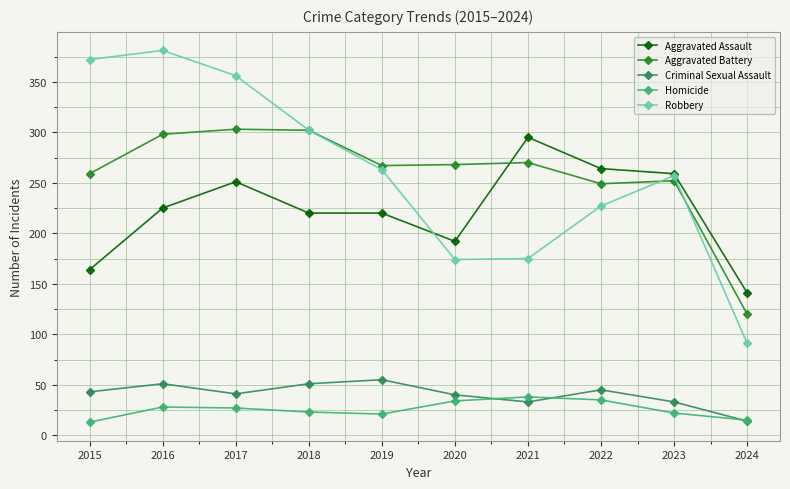

Rank the series by their maximum value, from highest to lowest.

Robbery, Aggravated Battery, Aggravated Assault, Criminal Sexual Assault, Homicide